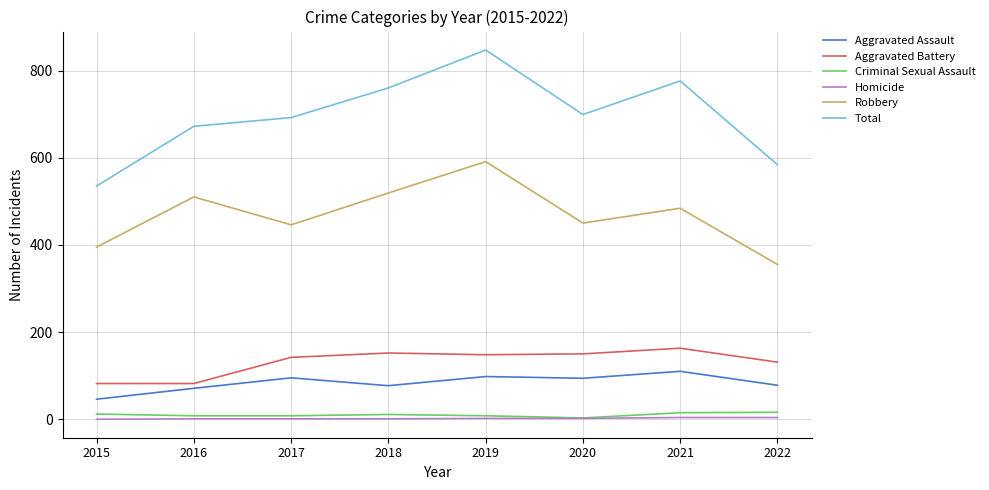

How many Homicide values are between 1 and 4?

7